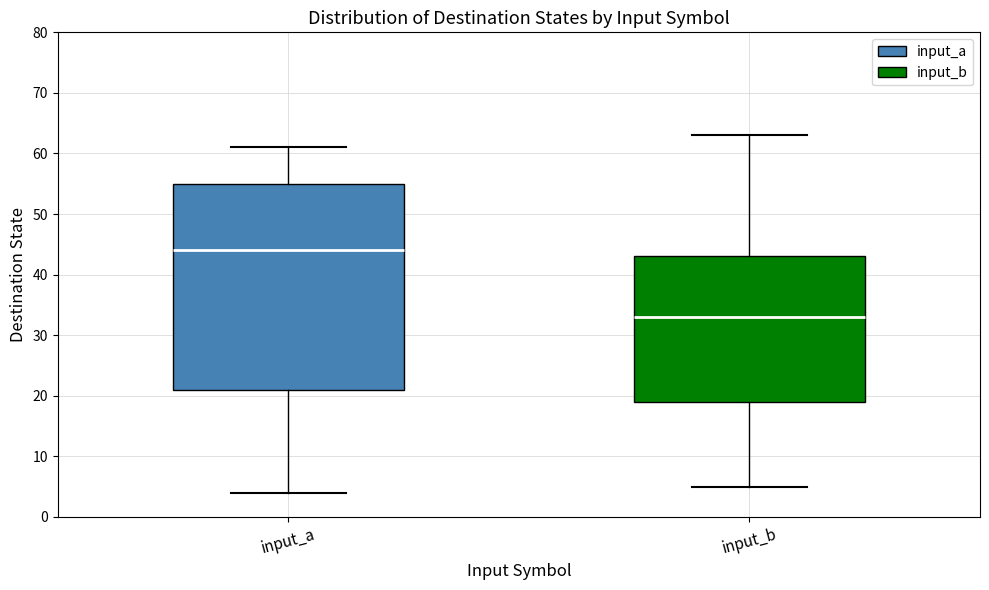

Which box's median line is the lowest?

input_b